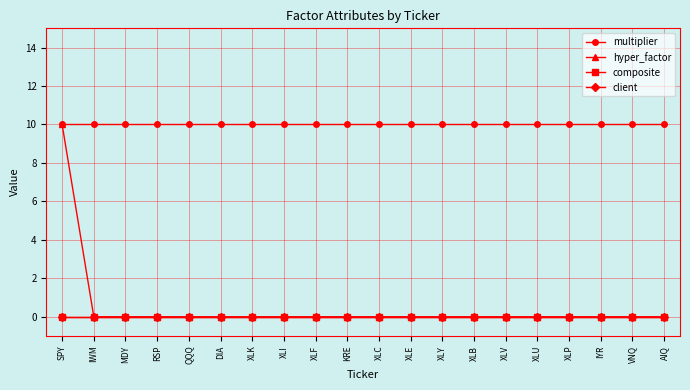

Is the value of hyper_factor at AIQ greater than the value of composite at XLK?

No